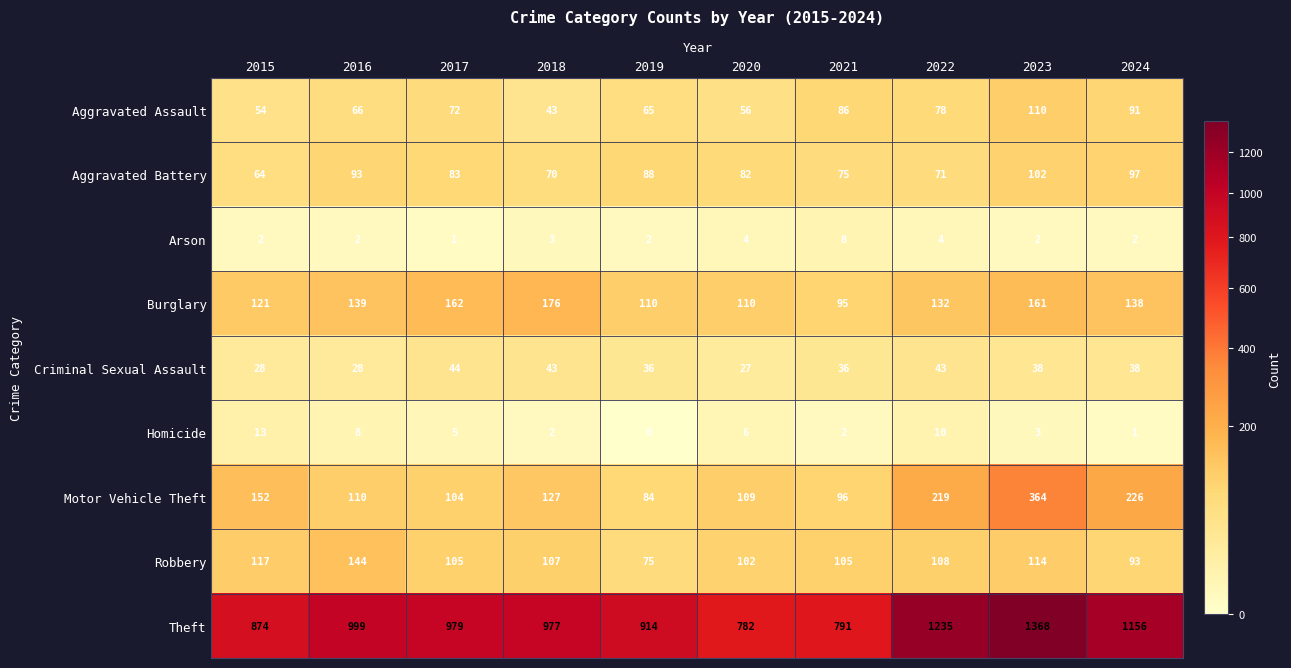

True or false: Aggravated Battery has a value of 102 at 2023.

True